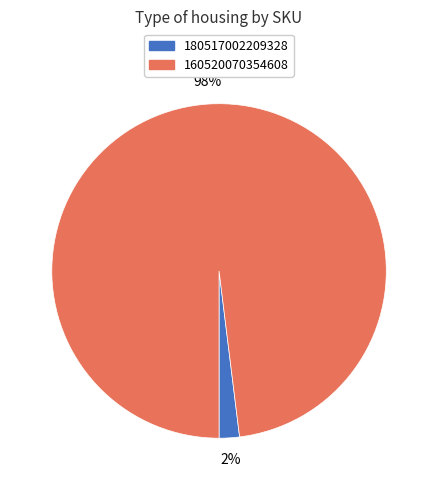

Between 160520070354608 and 180517002209328, which is larger?

160520070354608